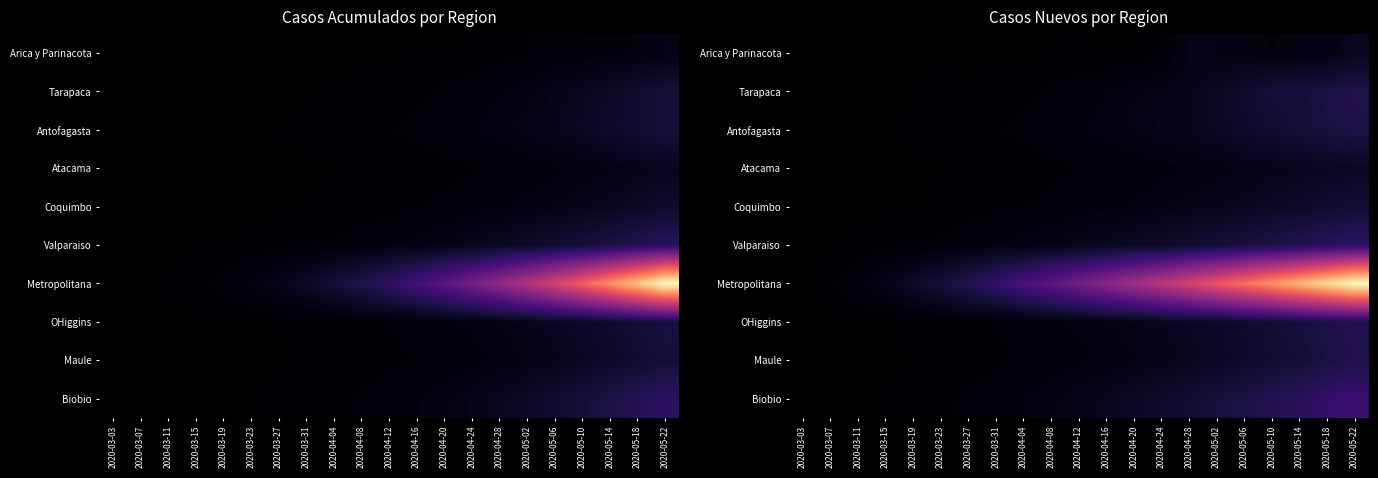

Which series has the widest spread of values?

Metropolitana